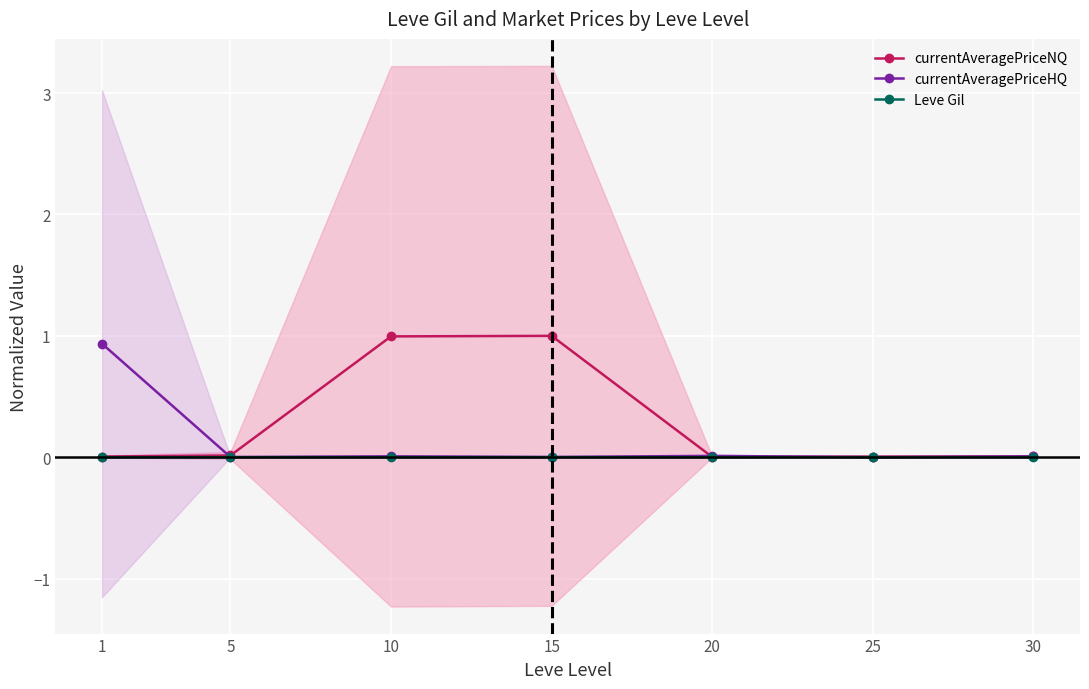

List the series in order of their peak value, highest first.

currentAveragePriceNQ, currentAveragePriceHQ, Leve Gil